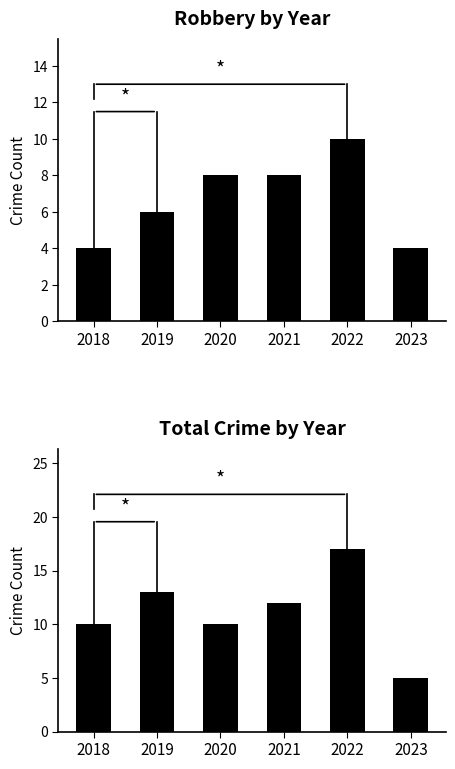

At which label does Total first exceed 12?

2019